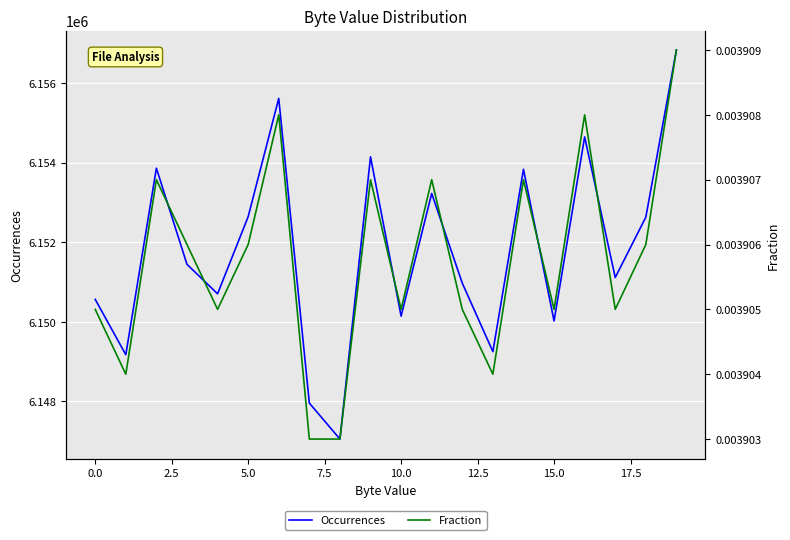

What are all the series names shown in the legend?

Occurrences, Fraction